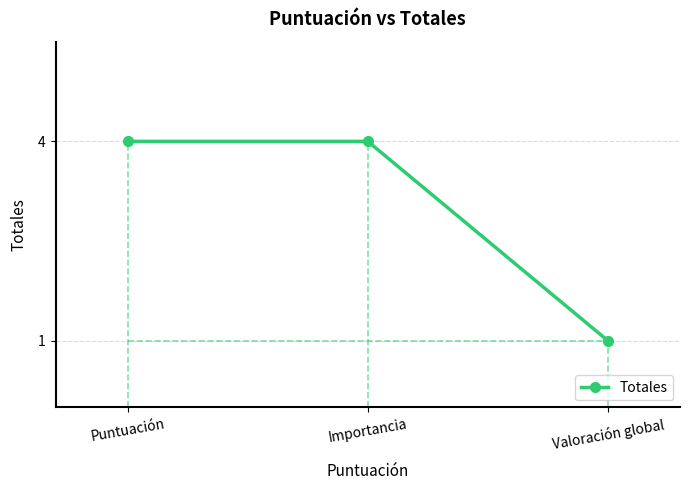

The value at Valoración global is 1. True or false?

True